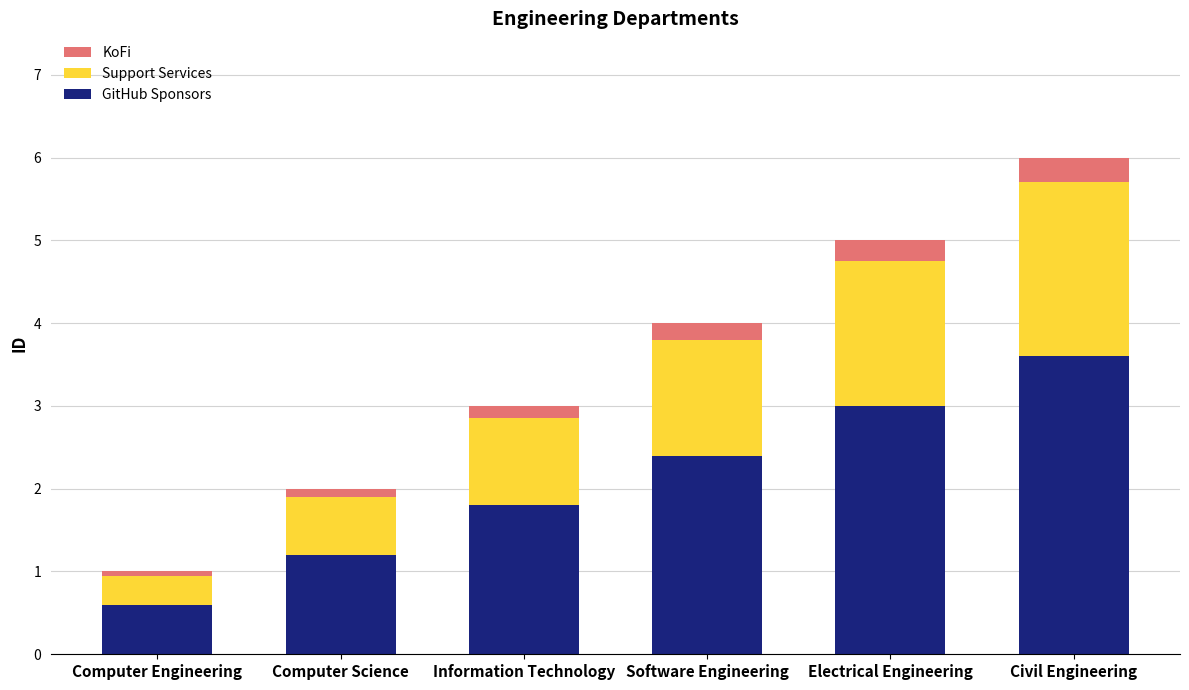

What is the difference between the maximum and minimum values in the GitHub Sponsors series?

3.0